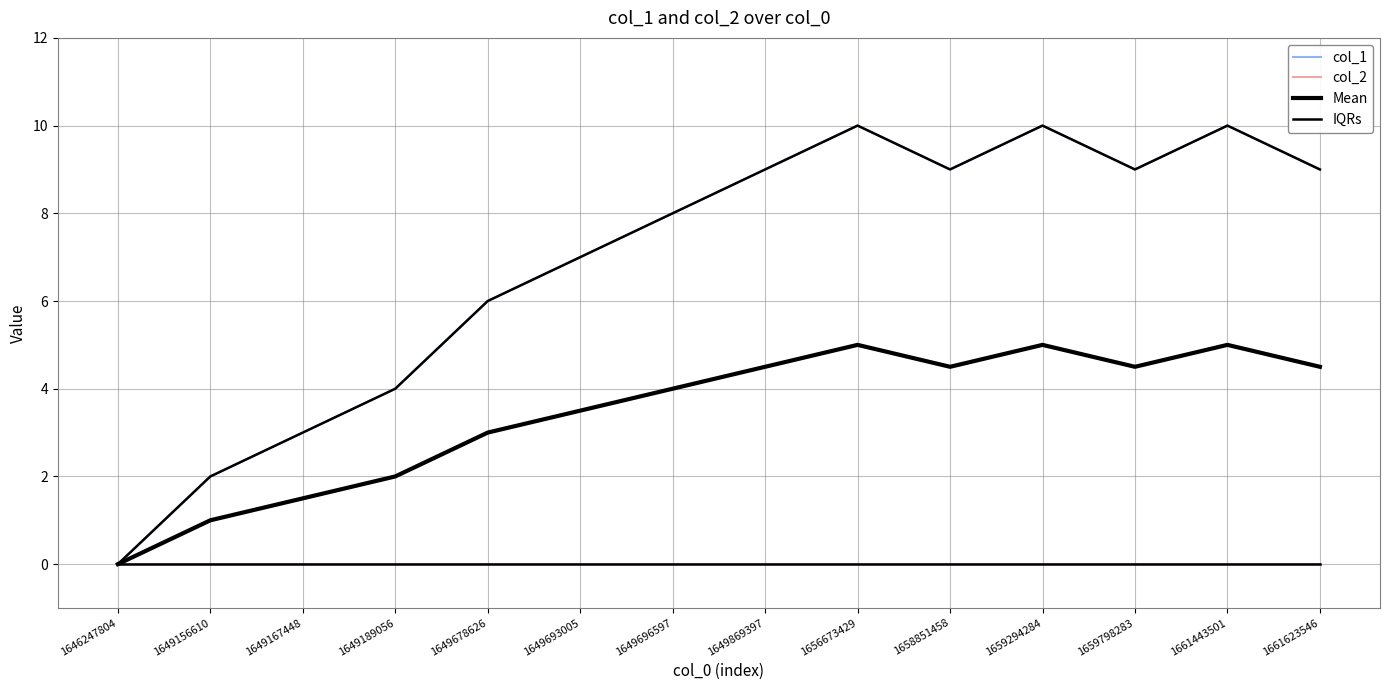

Is it true that IQRs equals 2.8 at 1649678626?

False